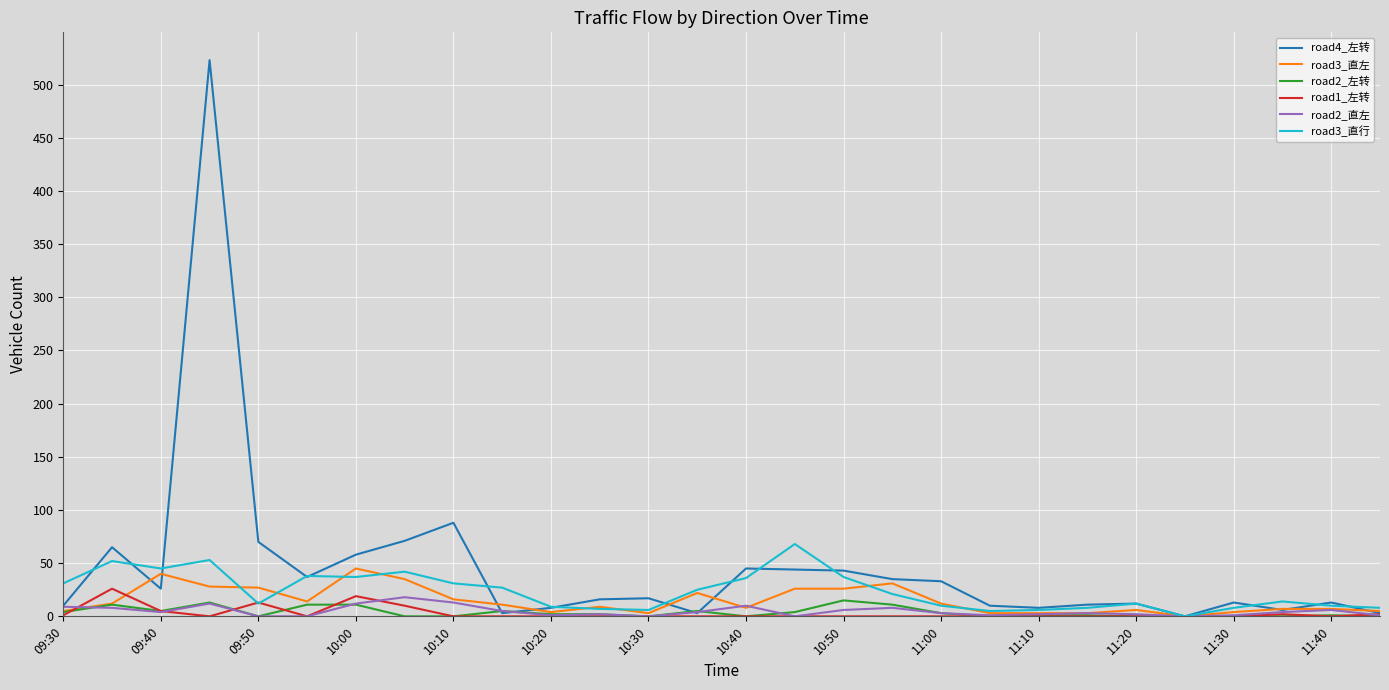

Which series has the widest spread of values?

road4_左转